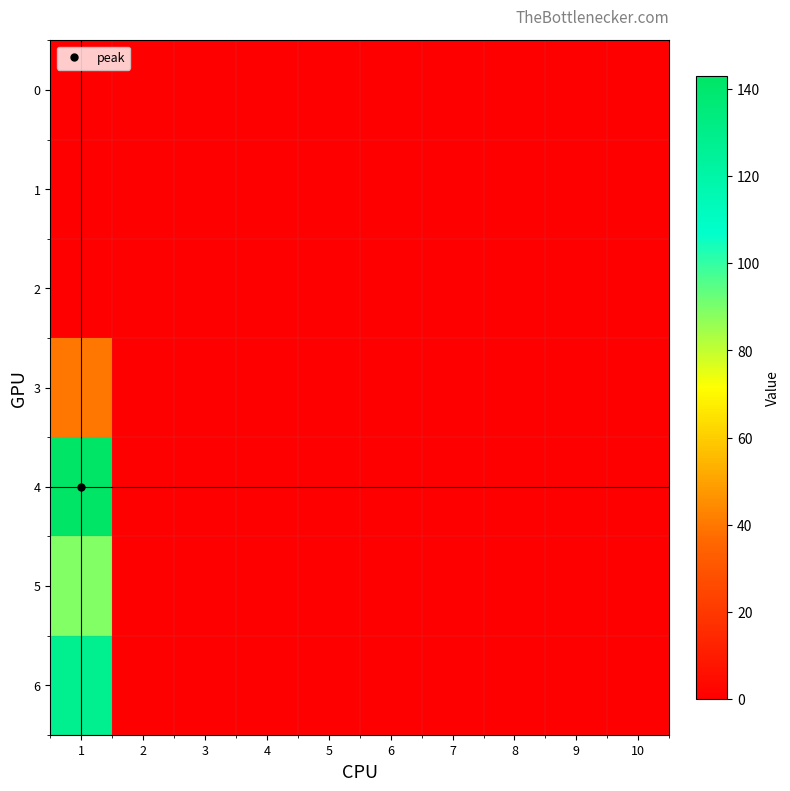

Count the number of categories in the chart.

10